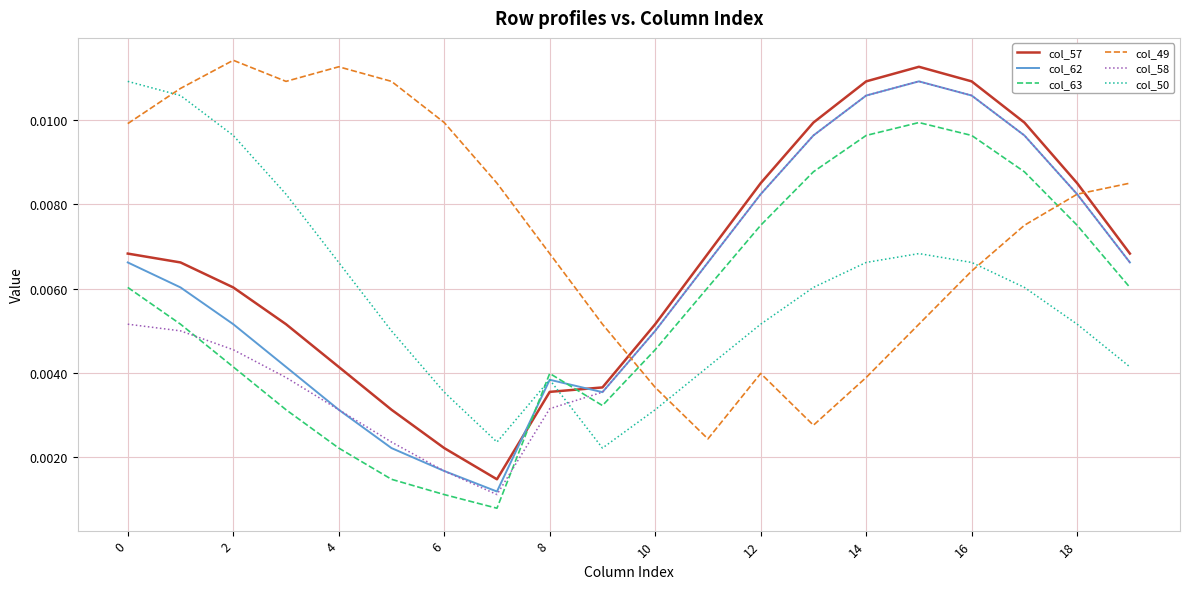

Which series has the widest spread of values?

col_58